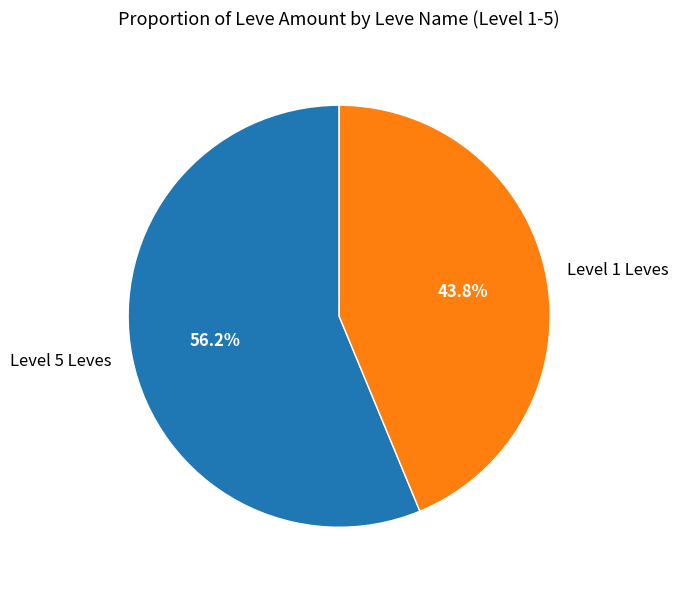

Combined, do Level 5 Leves and Level 1 Leves account for over 50%?

Yes